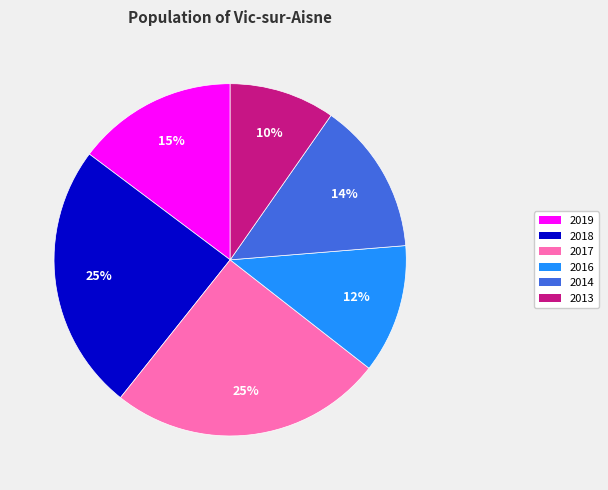

True or false: 2018 accounts for 37% of the total.

False